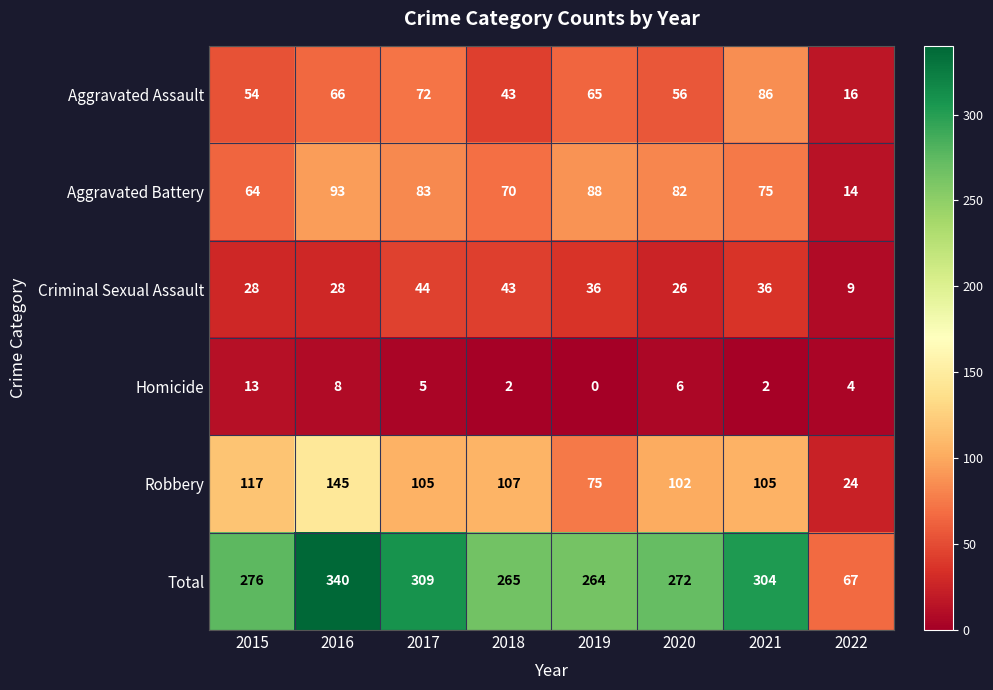

What is the lowest value of the Criminal Sexual Assault series?

9